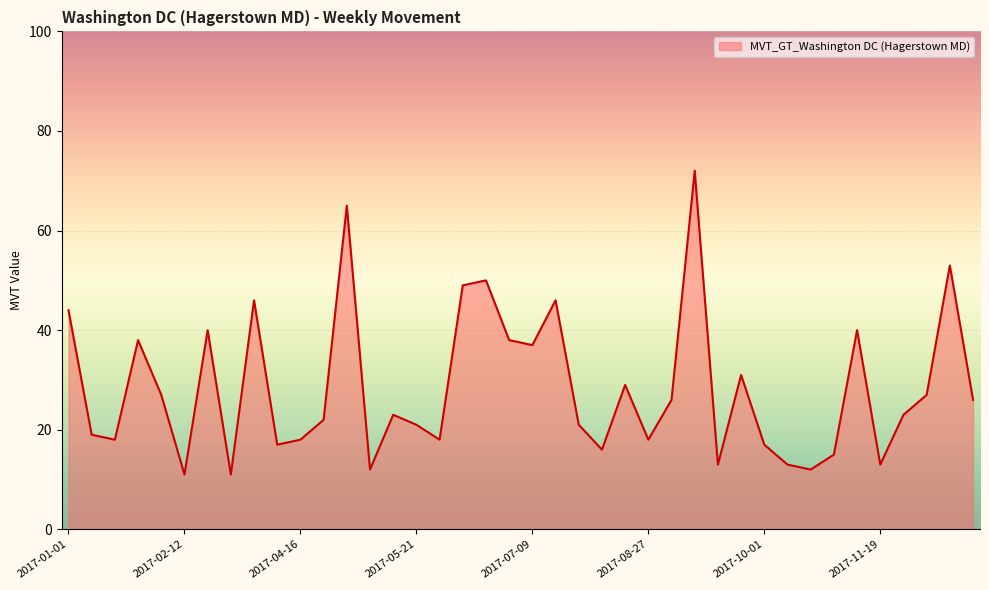

What is the greatest value displayed?

72